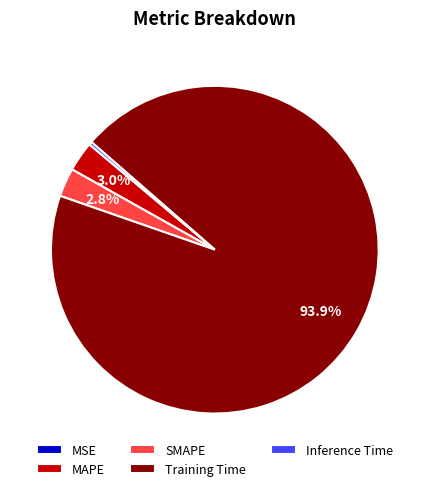

Is the sum of SMAPE and Inference Time greater than half?

No